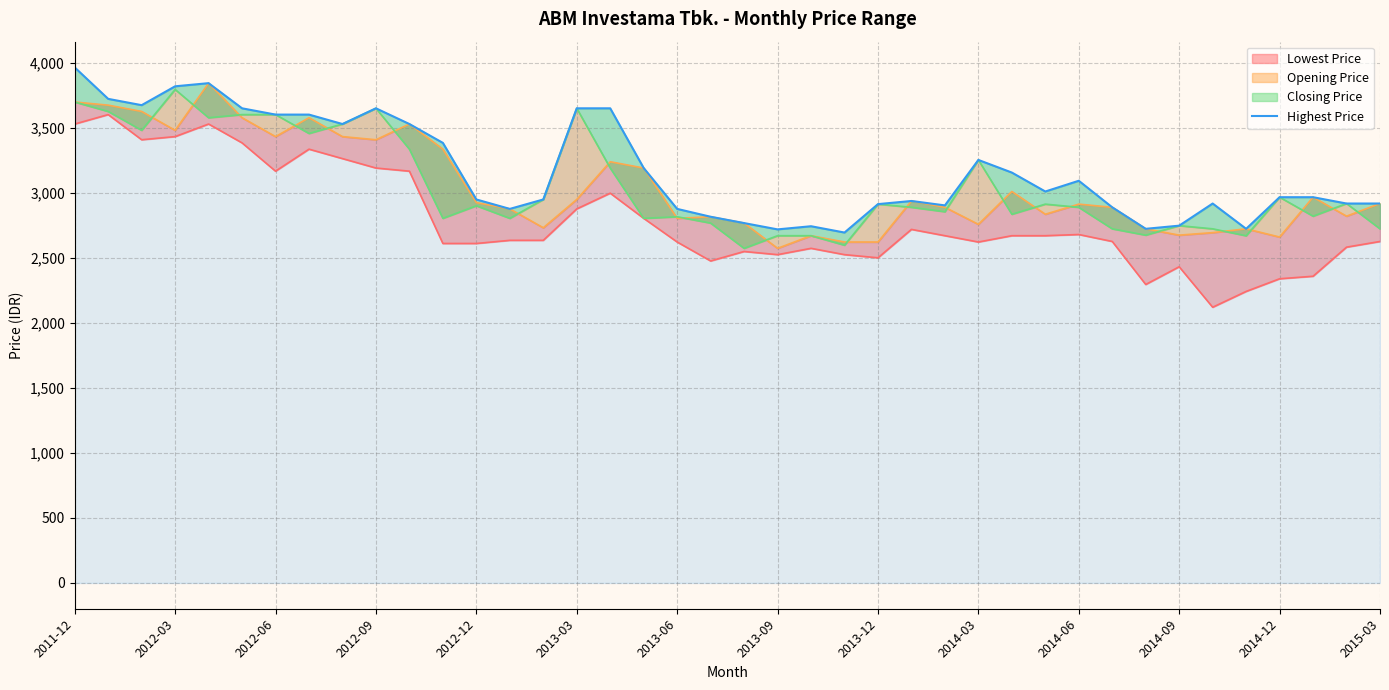

Reading right to left, transcribe all the data shown in this chart.

2916.6	2916.6	2965.2	2965.2	2722.1	2916.6	2746.4	2722.1	2887.4	3091.4	3008.9	3154.5	3251.6	2902.2	2936.2	2911.9	2693.5	2742.0	2717.8	2766.3	2814.8	2875.3	3189.4	3648.4	3648.4	2947.8	2875.3	2947.8	3382.7	3527.6	3648.4	3527.6	3600.1	3600.1	3648.4	3841.7	3817.6	3672.6	3720.9	3962.5